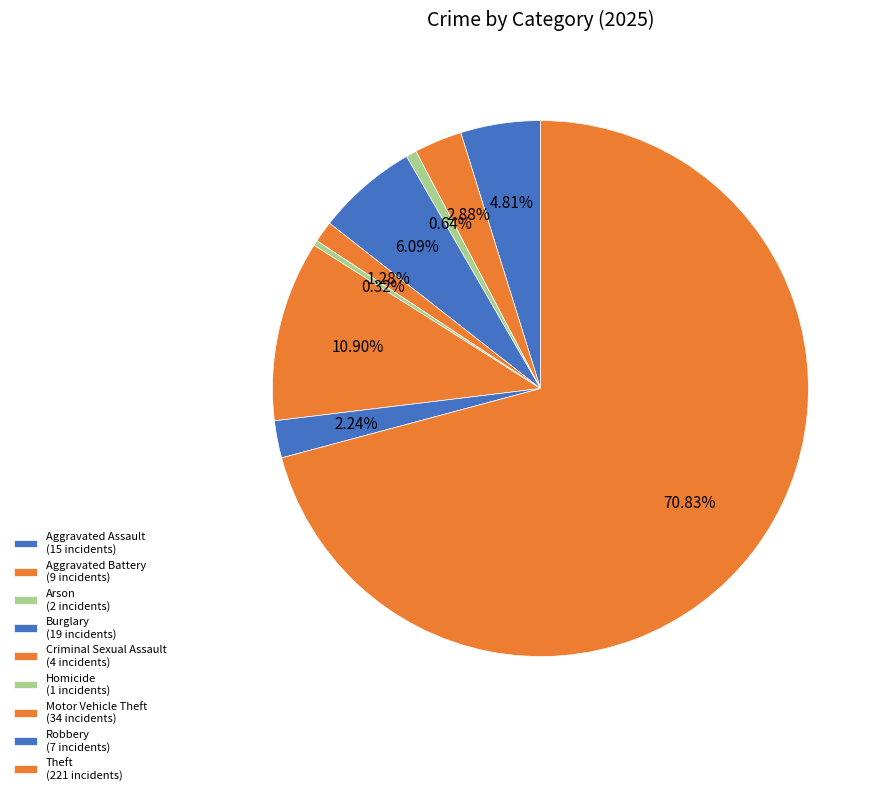

How many slices are in this pie chart?

9